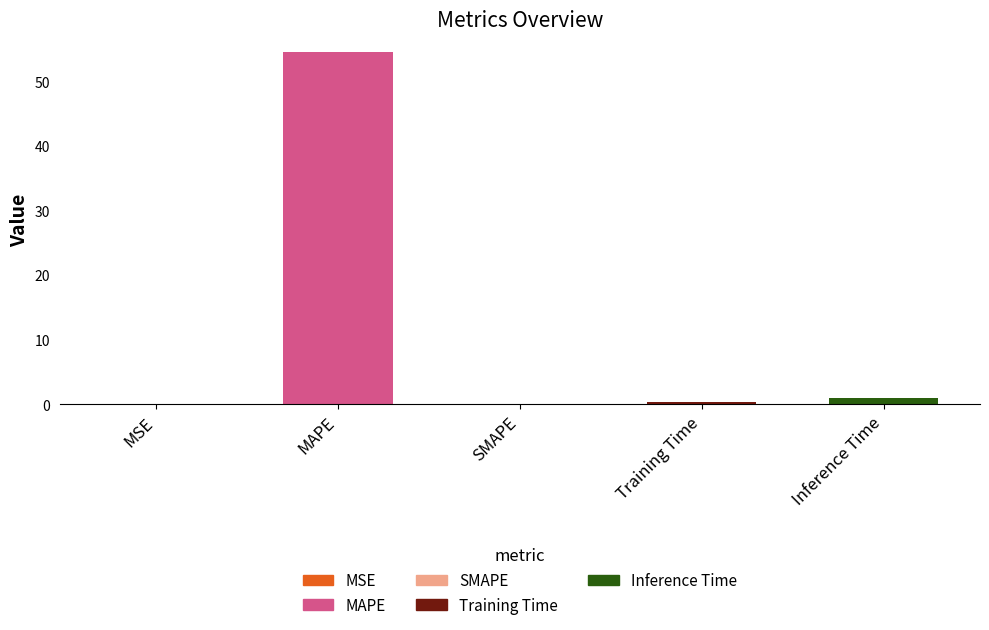

What is the average value?

11.2